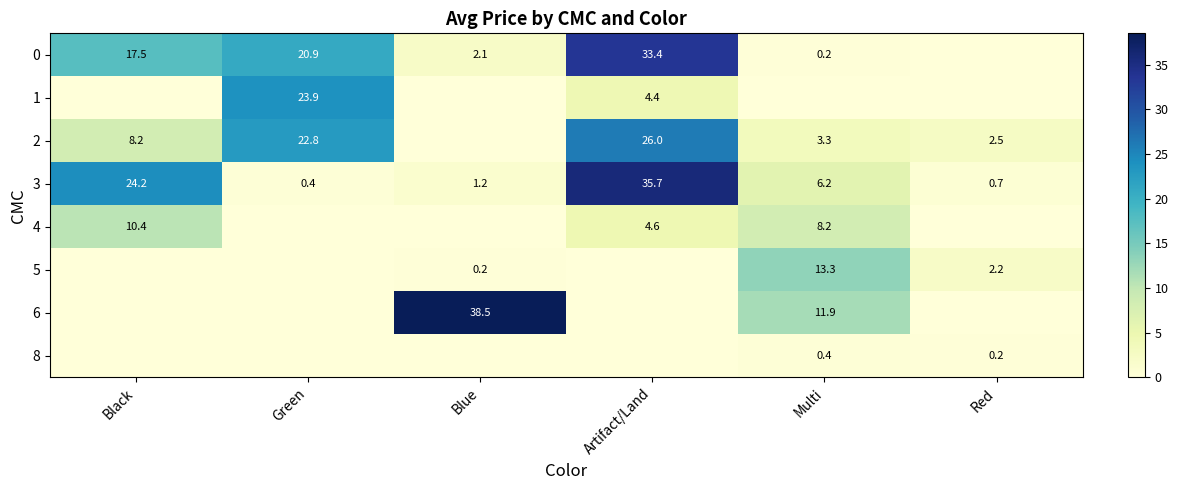

What is the spread (max minus min) of values at Blue?

38.5